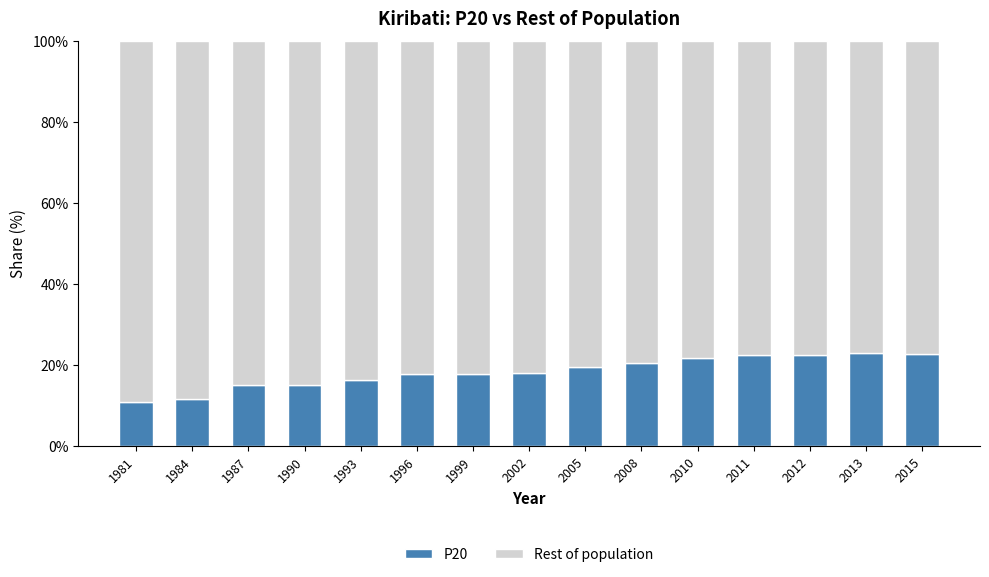

Are the bars horizontal?

No